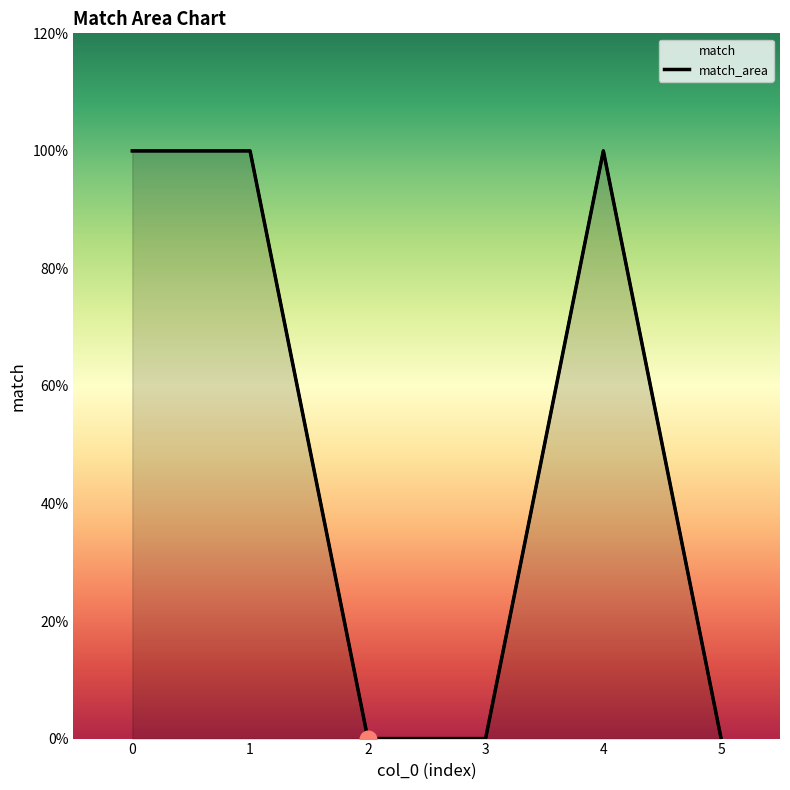

How many points are higher than both their immediate neighbors (excluding endpoints)?

1